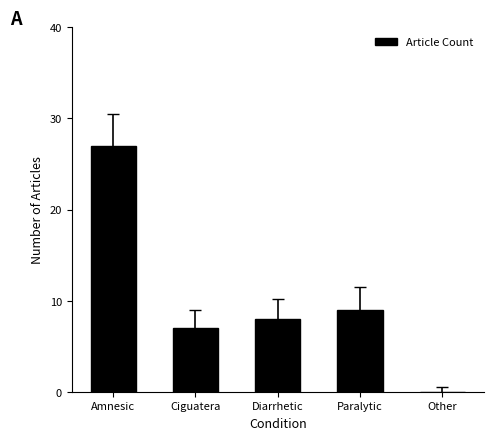

What is the change in value from Ciguatera to Diarrhetic?

+1